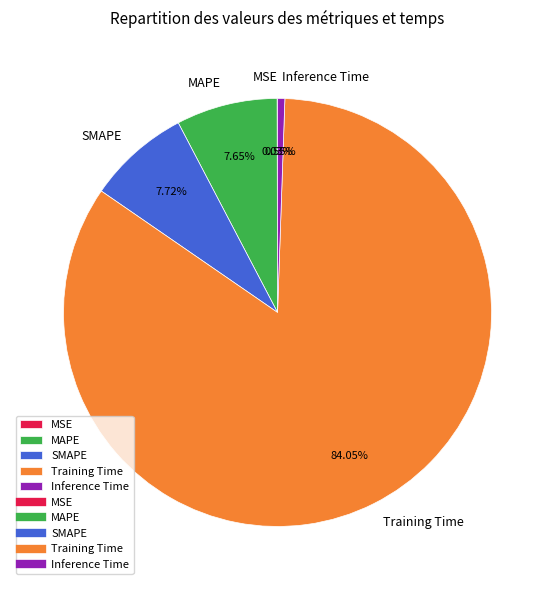

To the nearest percent, what percentage of the pie is MAPE?

8%